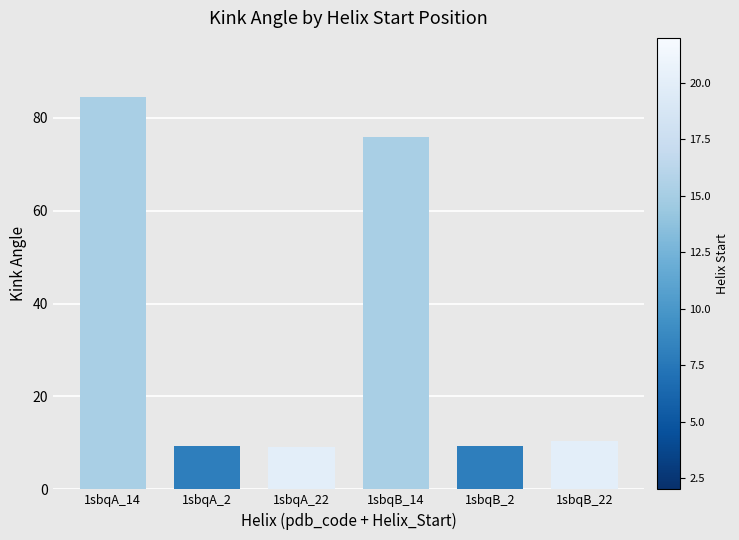

What is the maximum value shown in the chart?

84.5